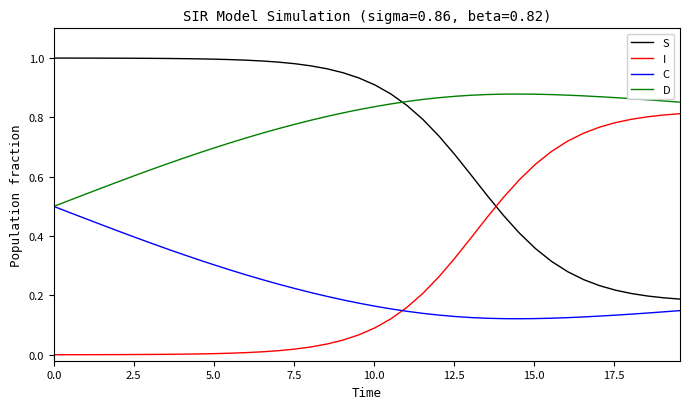

Which series has the largest total across all categories?

D